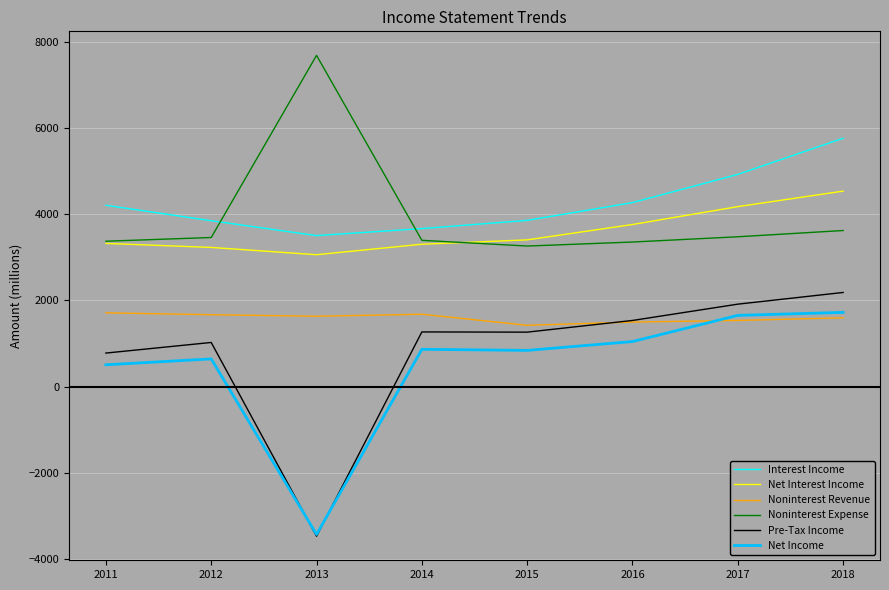

True or false: Noninterest Expense and Noninterest Revenue intersect in this chart.

False